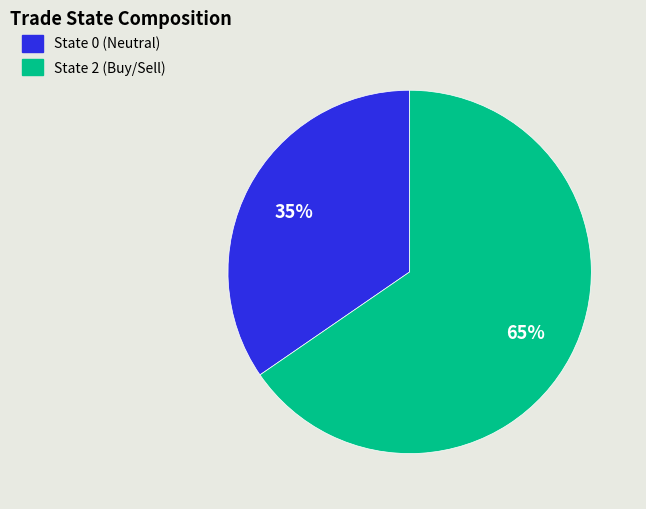

Is there any slice that represents more than half of the pie?

Yes